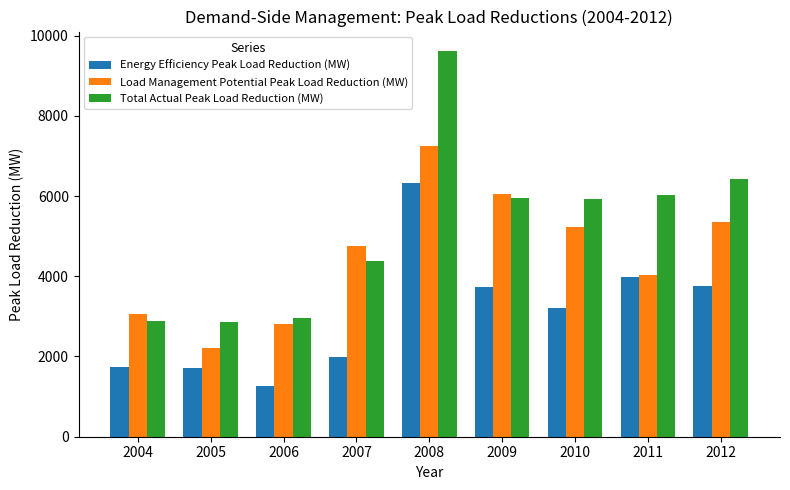

Is it true that Total Actual Peak Load Reduction (MW) equals 1726 at 2011?

False